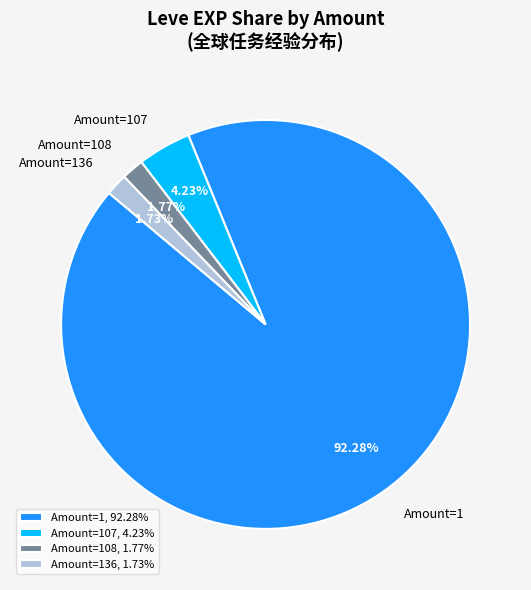

Approximately how many times larger is the value at Amount=1 compared to Amount=107?

21.8